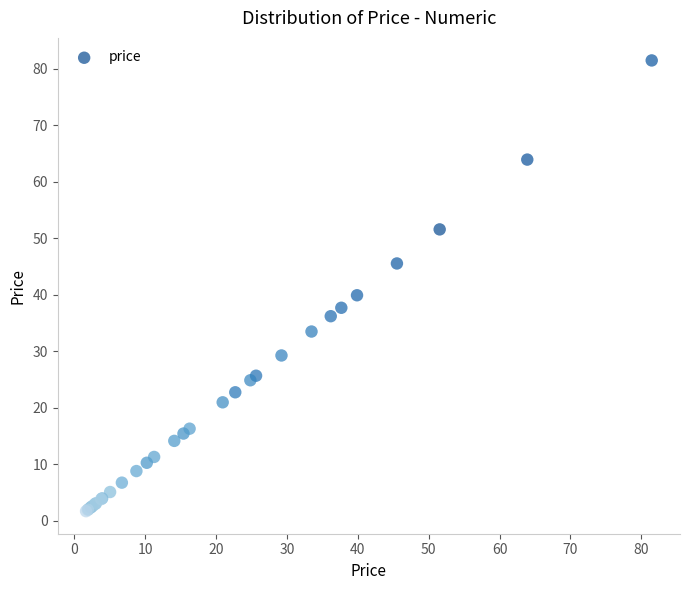

What Y value in the scatter plot is closest to 41?

39.9